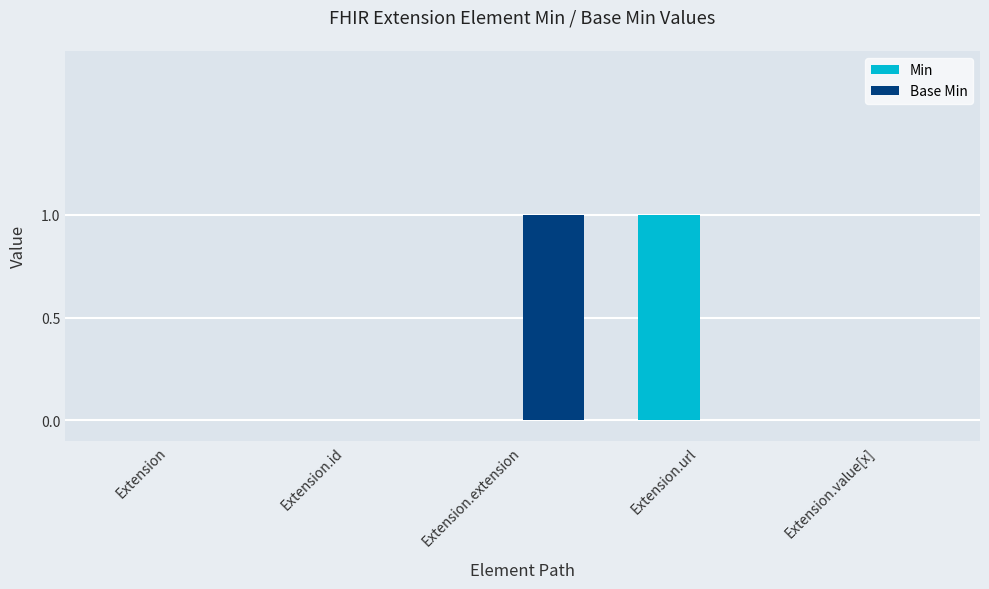

Is it true that Min equals 0 at Extension.url?

False